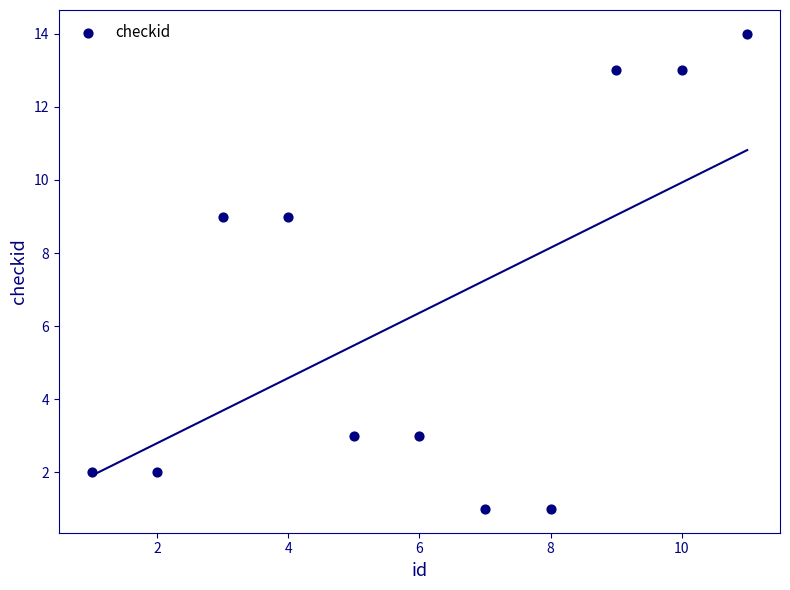

What is the average X value?

6